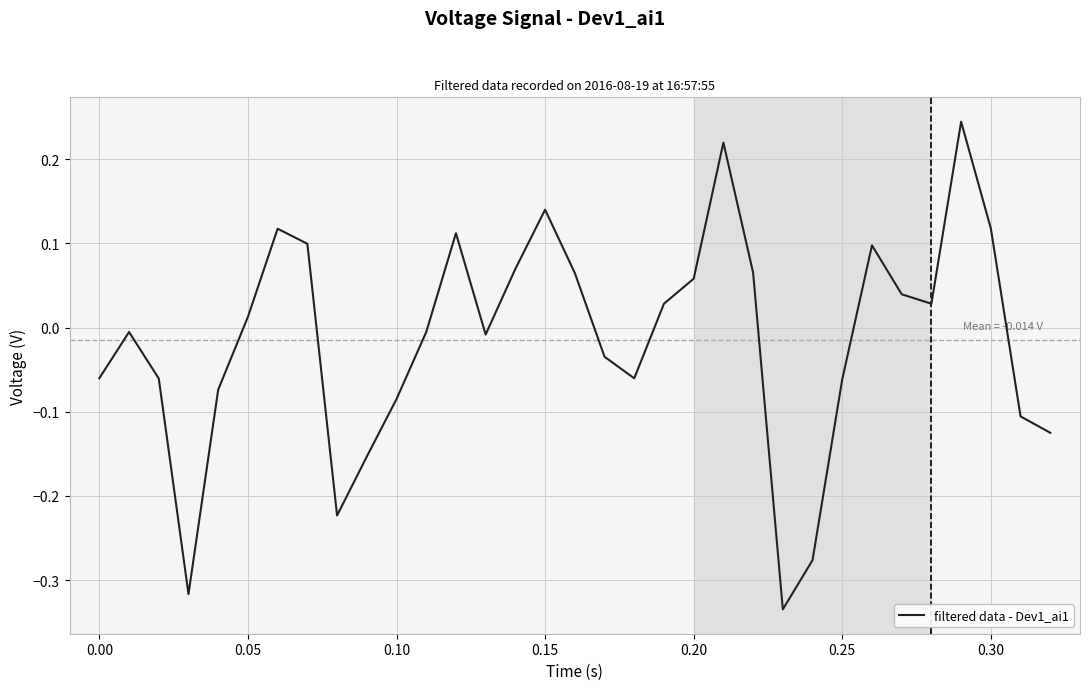

What is the difference between the second highest and minimum values?

0.6